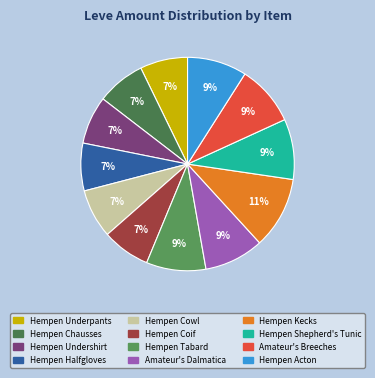

What is the total percentage of Hempen Undershirt and Hempen Tabard?

16.3%